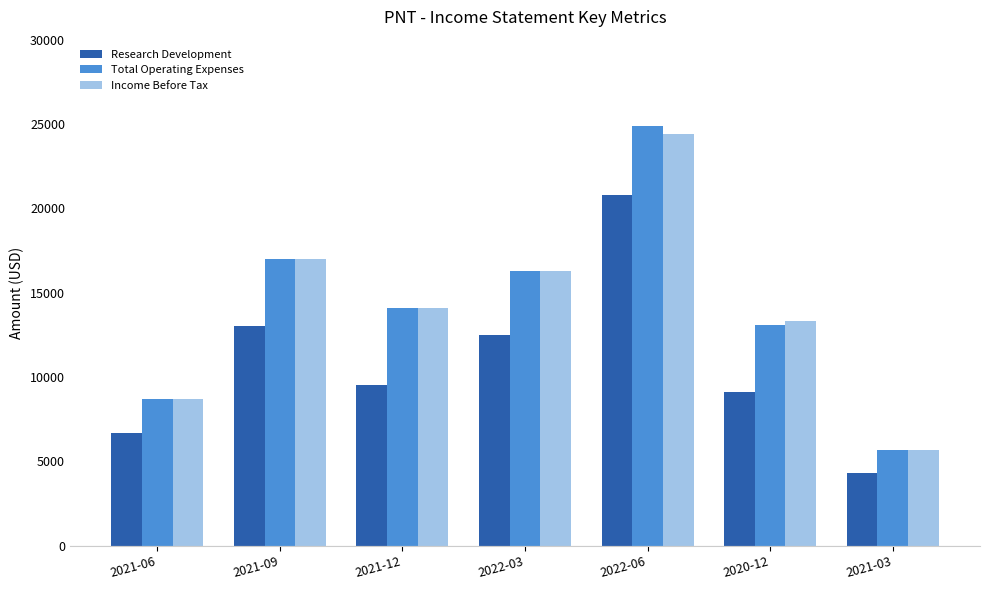

Reading left to right, list all the values displayed in this chart.

Research Development: 6700	13000	9500	12500	20800	9100	4300
Total Operating Expenses: 8700	17000	14100	16300	24900	13100	5700
Income Before Tax: 8700	17000	14100	16300	24400	13300	5700